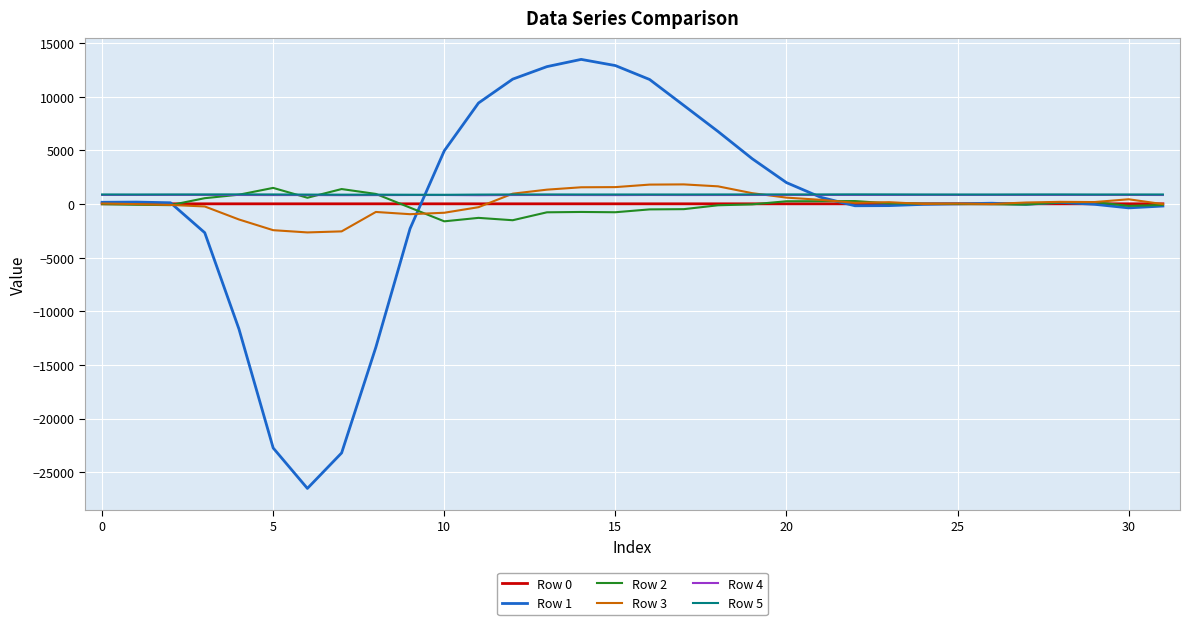

True or false: Row 4 and Row 2 intersect in this chart.

True